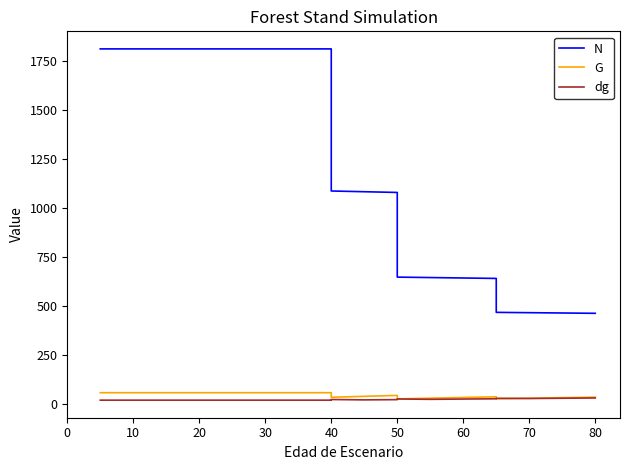

How many data points in N are above 1088?

10